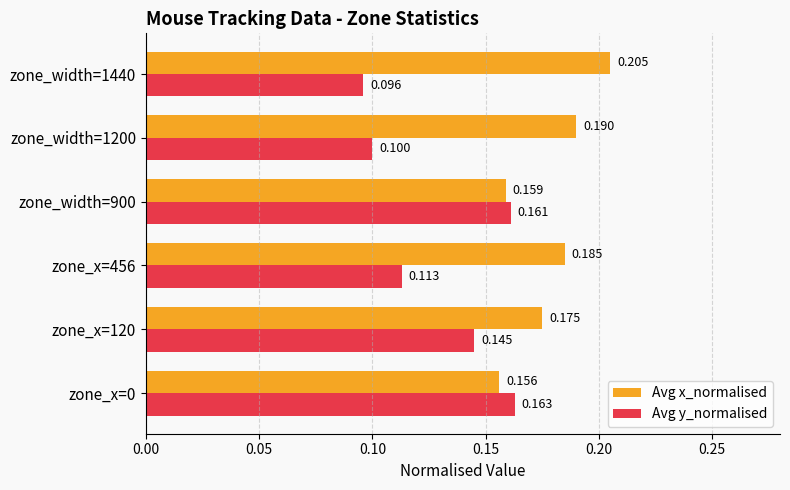

Is the value of Avg y_normalised at zone_x=120 greater than the value of Avg x_normalised at zone_x=0?

No